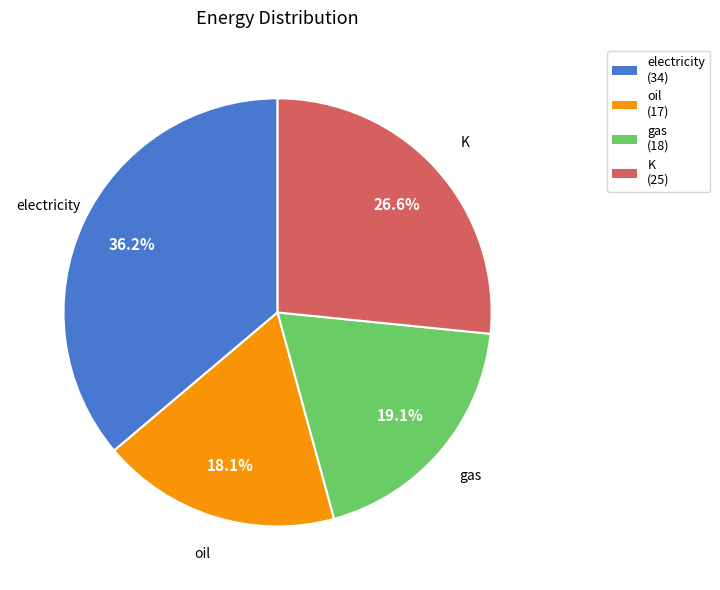

The K slice represents 27% of the pie. True or false?

True